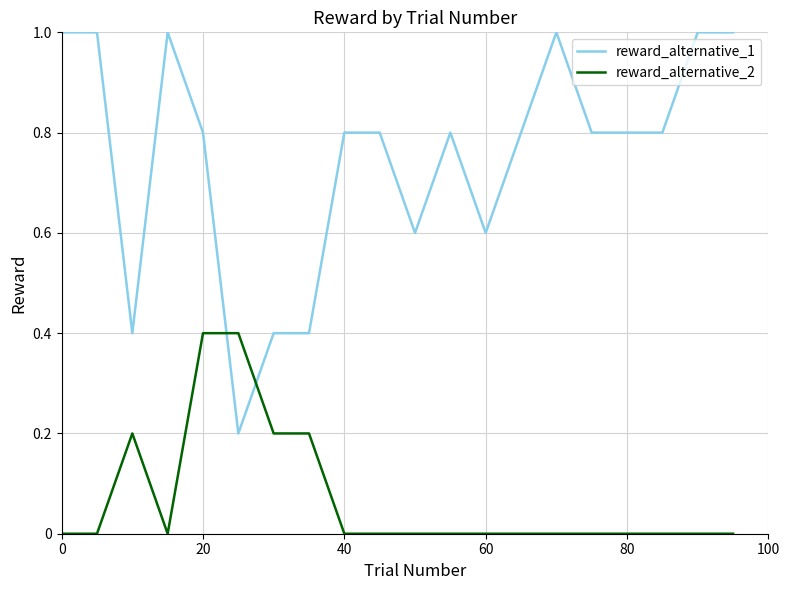

After their last crossing, which series has the higher values: reward_alternative_2 or reward_alternative_1?

reward_alternative_1